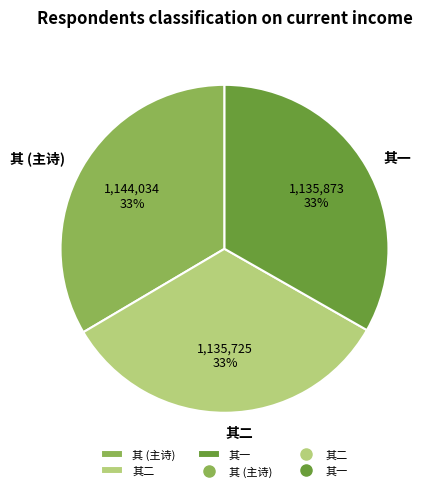

Is there a majority slice in this chart?

No